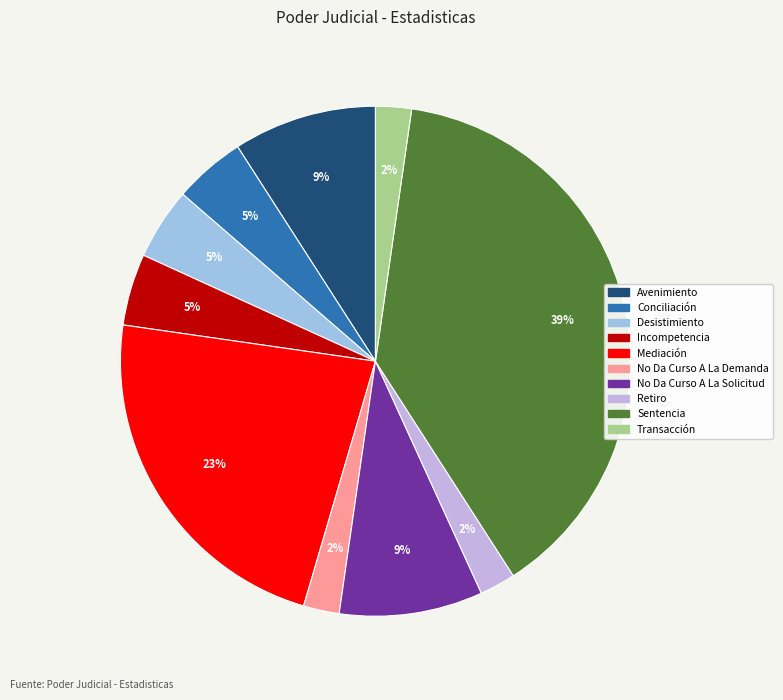

What is the ratio of the value at Sentencia to the value at Mediación?

1.7